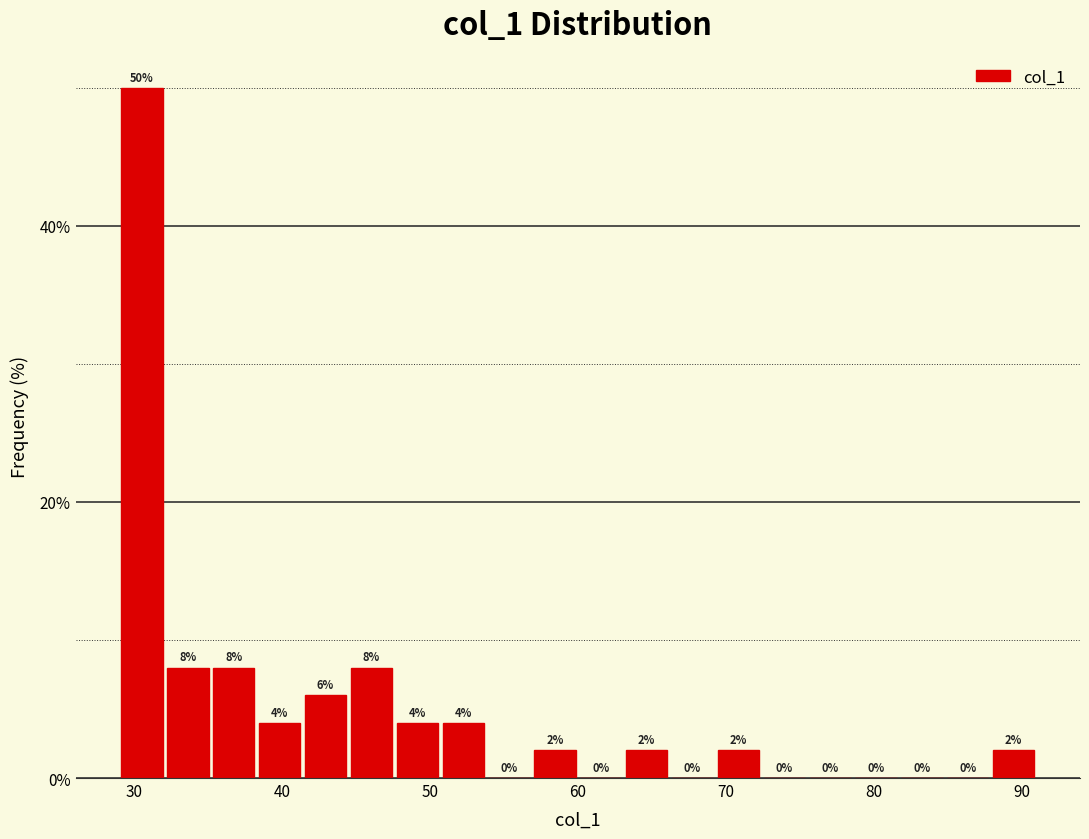

Around what value on the x-axis is the tallest bar? Give the approximate position of its centre, as read against the axis.

31